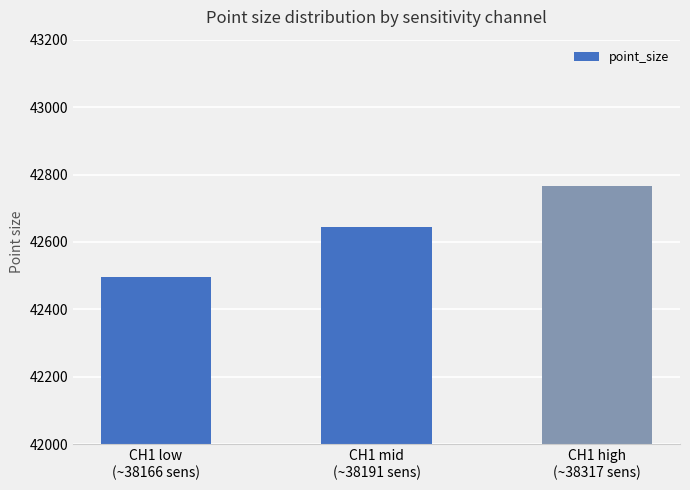

Reading right to left, list all the values displayed in this chart.

42766.3	42643.2	42497.3